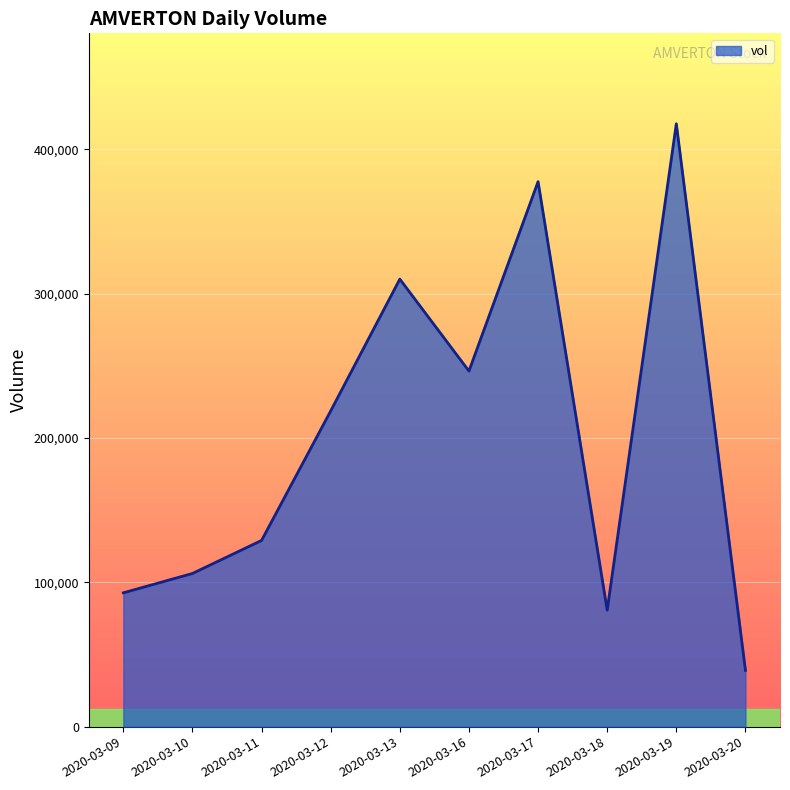

How many lines are shown in the chart?

1